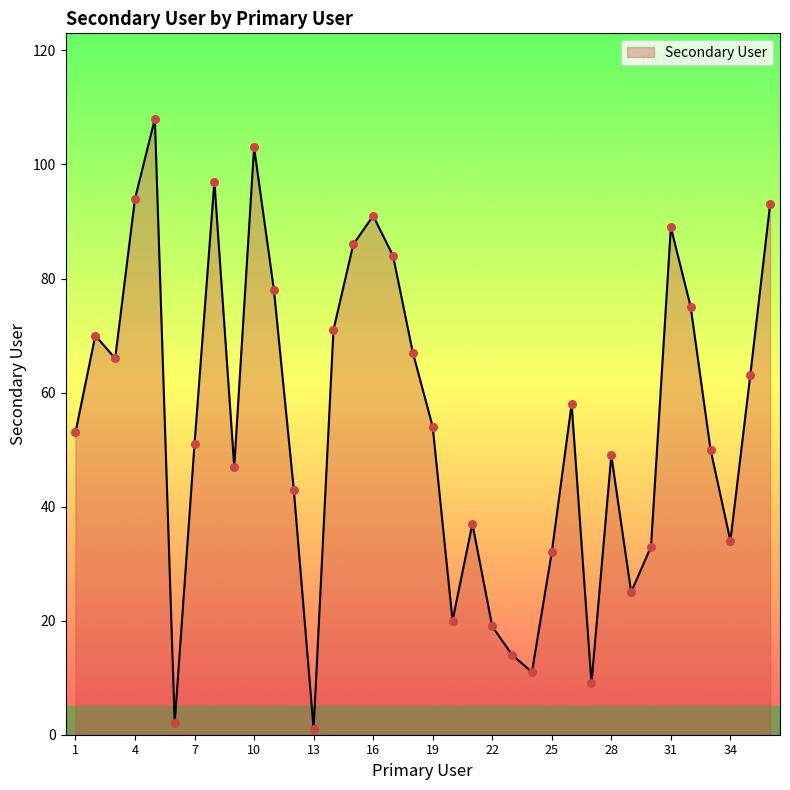

What is the maximum value shown in the chart?

108